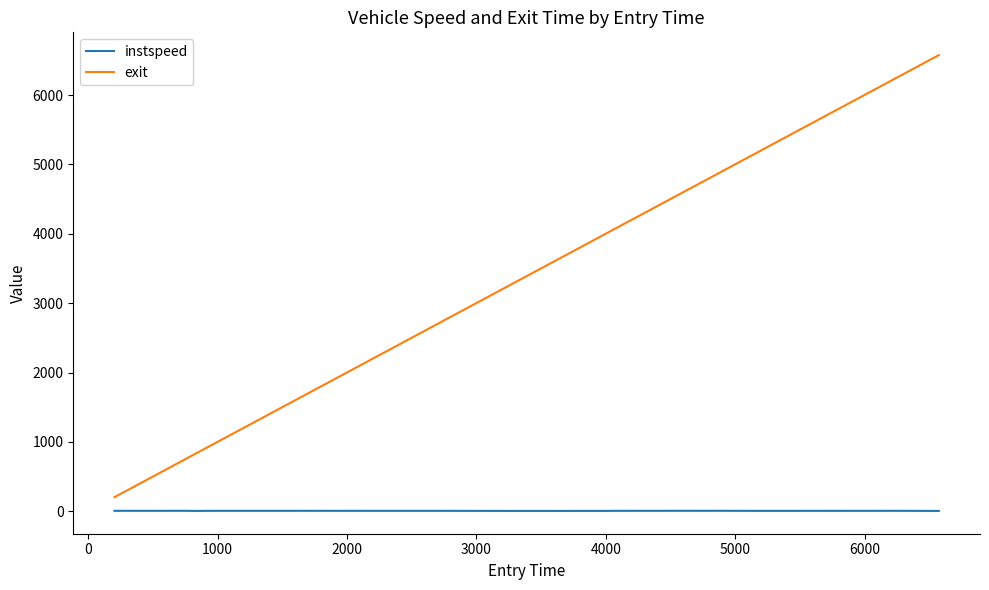

Which series has the largest range (max minus min)?

exit